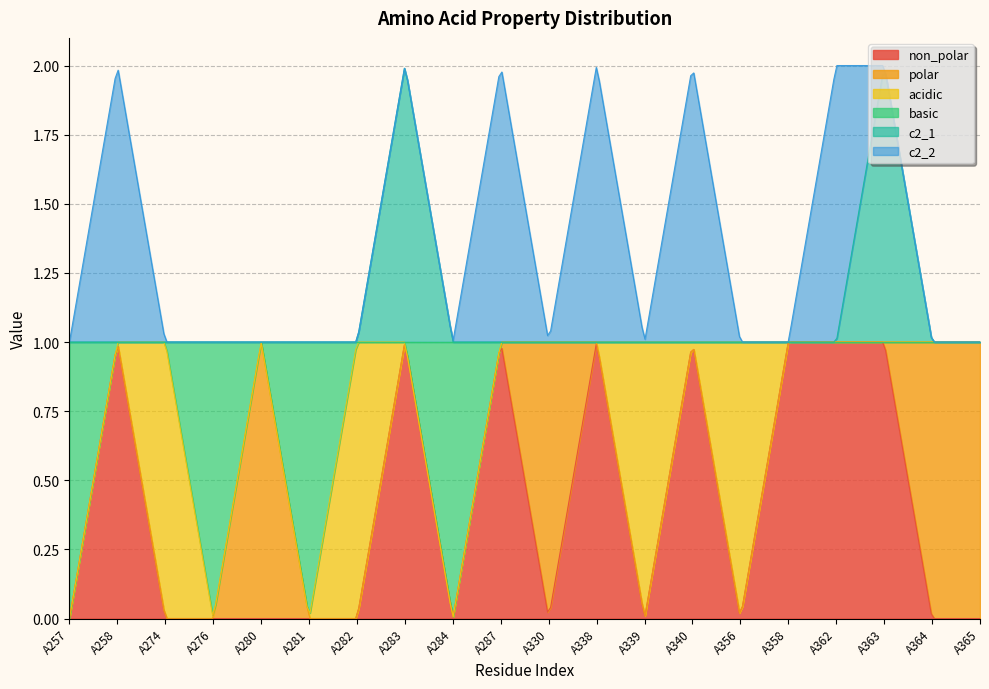

After their last crossing, which series has the higher values: c2_2 or basic?

c2_2